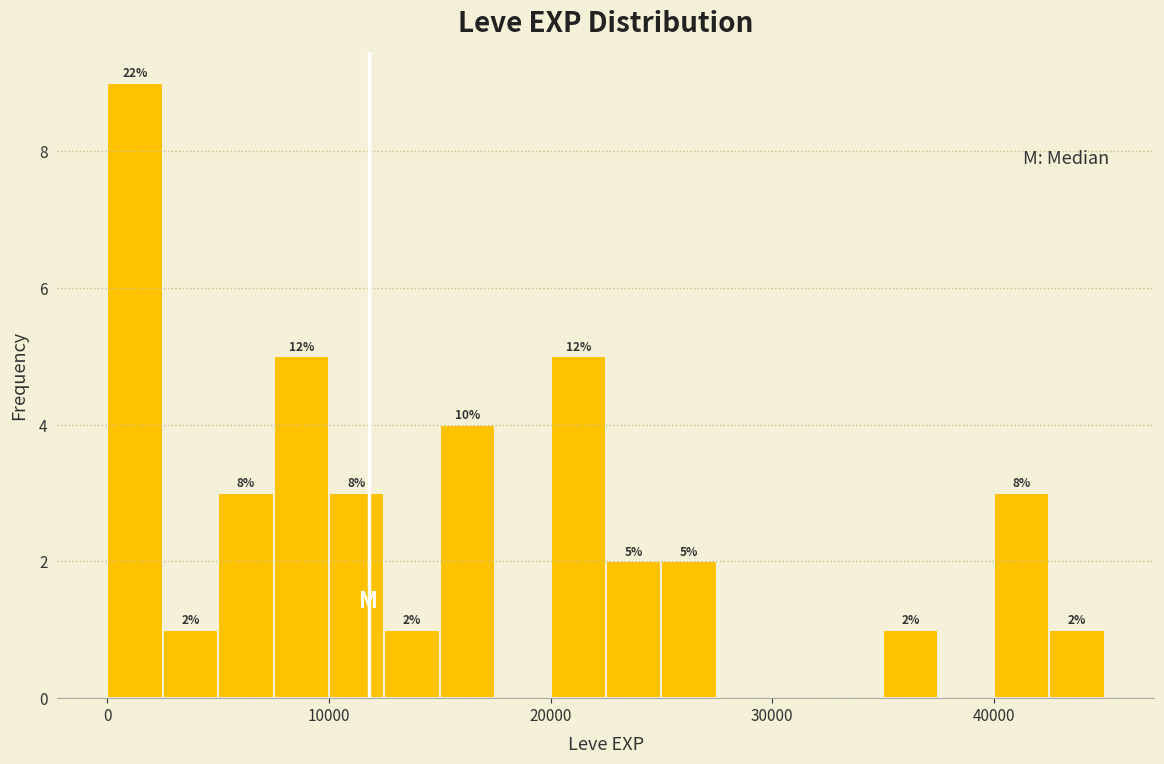

Read against the x-axis, roughly where is the centre of the tallest bar?

1000